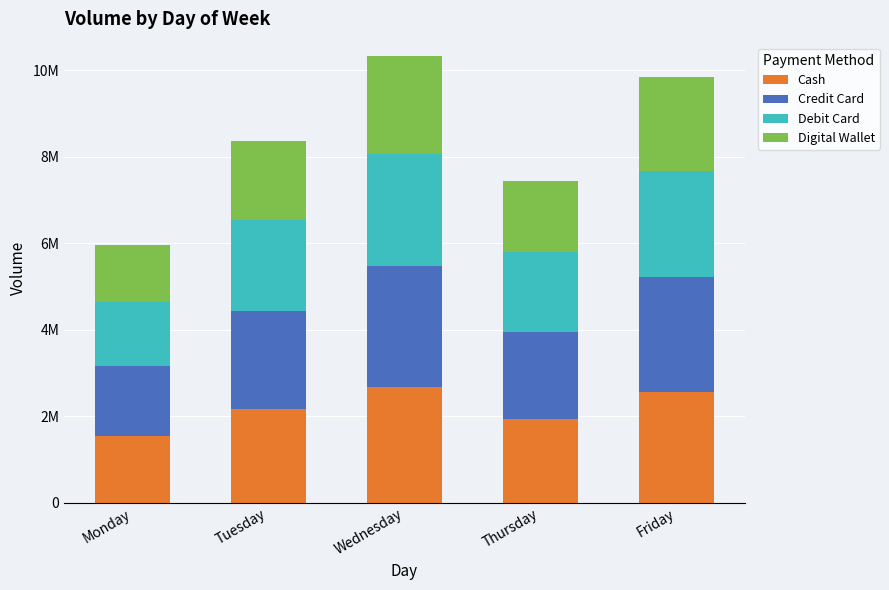

Are the bars horizontal?

No